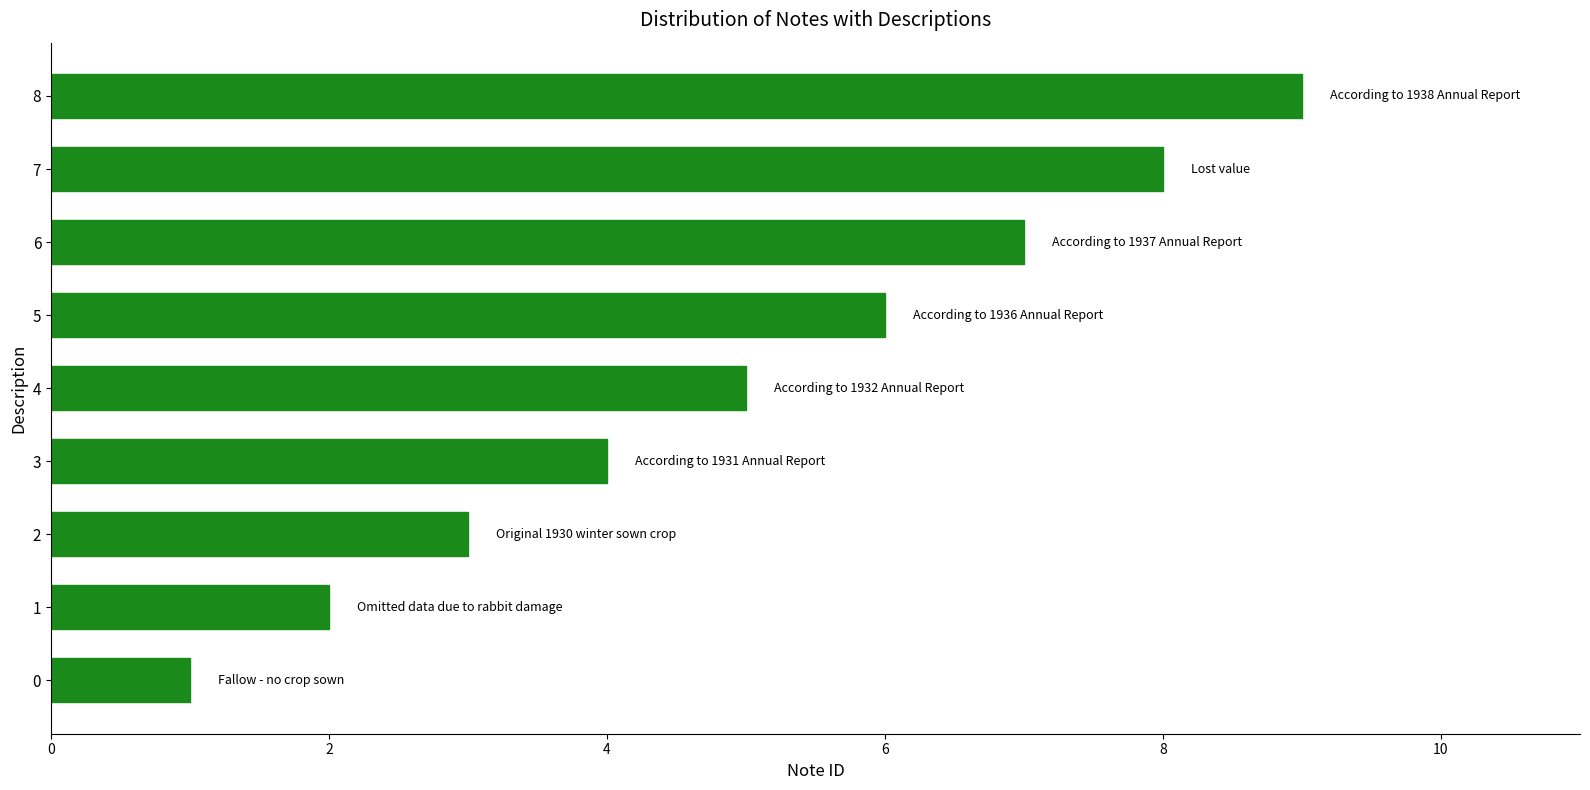

Rank the categories by value from highest to lowest.

8, 7, 6, 5, 4, 3, 2, 1, 0